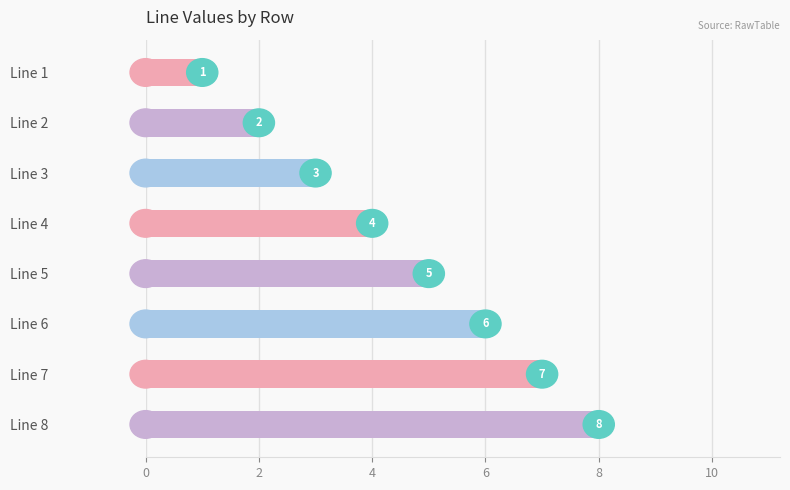

Rank the categories by value from highest to lowest.

Line 8, Line 7, Line 6, Line 5, Line 4, Line 3, Line 2, Line 1